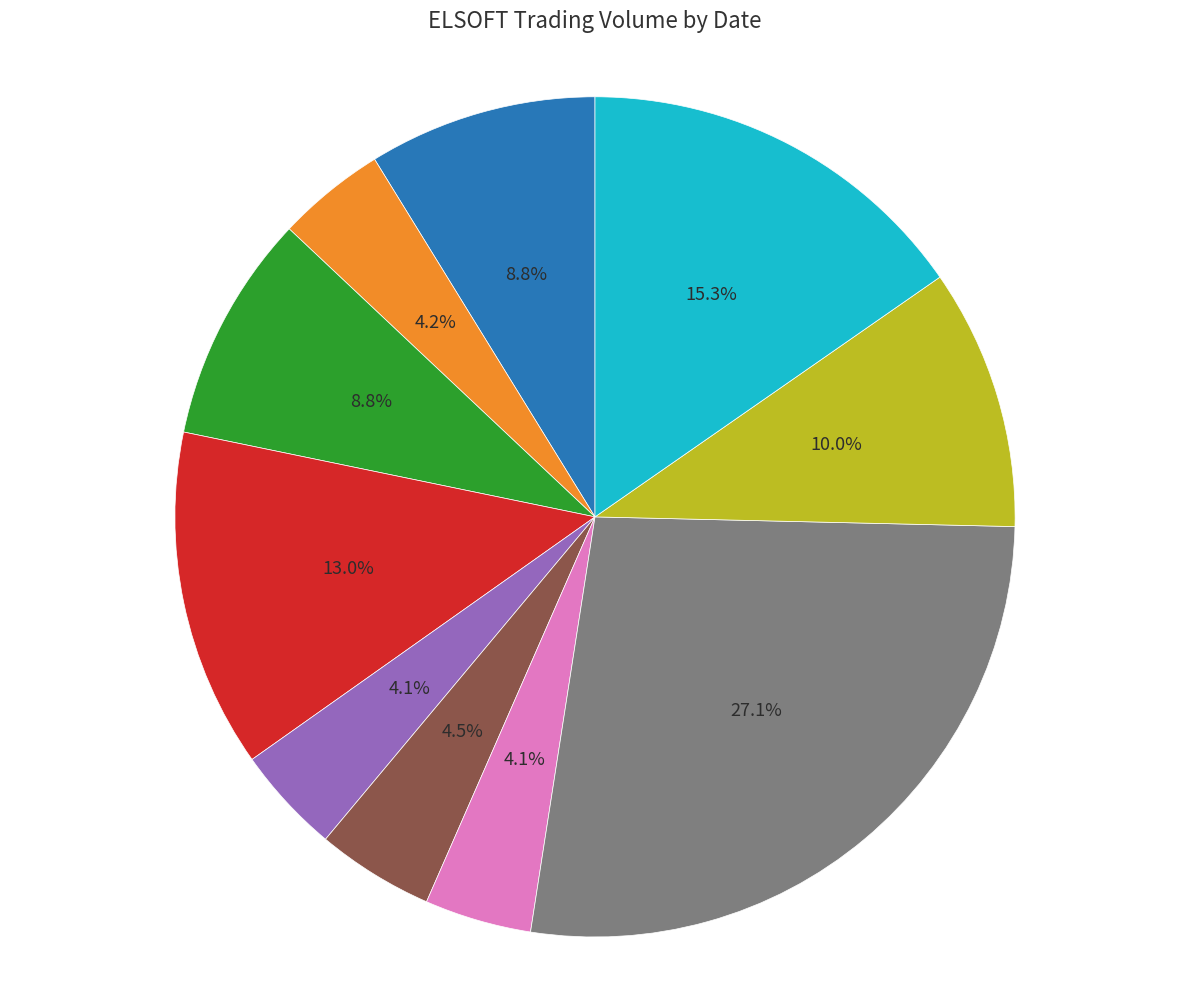

Is there any slice that represents more than half of the pie?

No